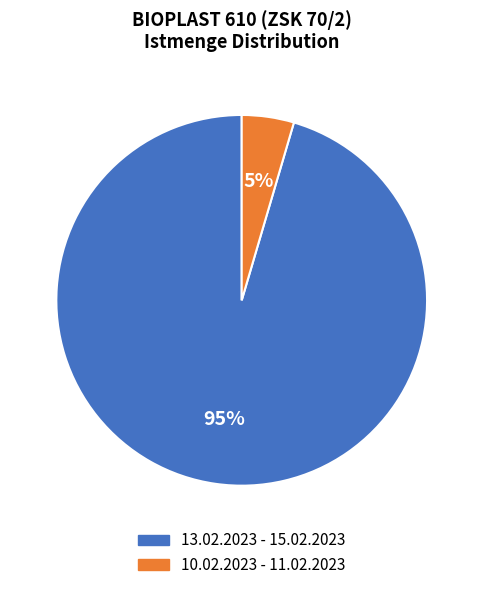

Count the number of slices in the pie.

2